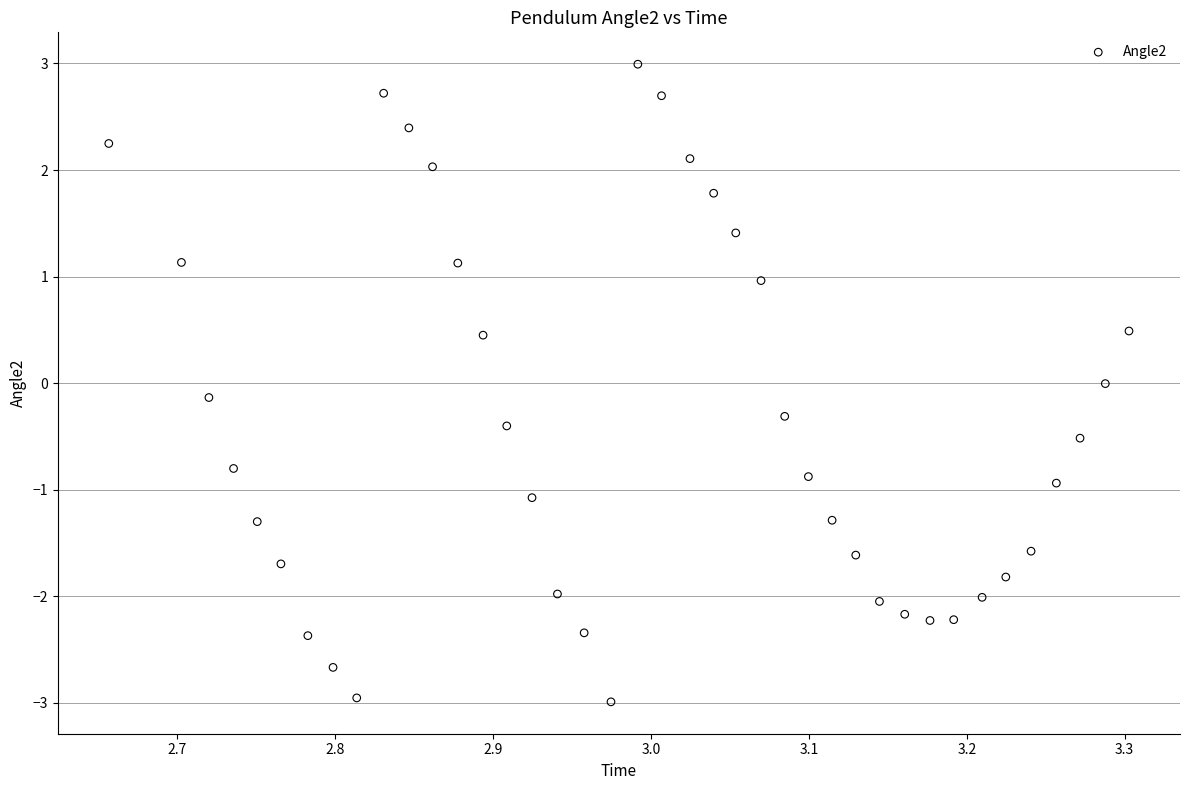

What is the range of Y values (max minus min)?

6.0